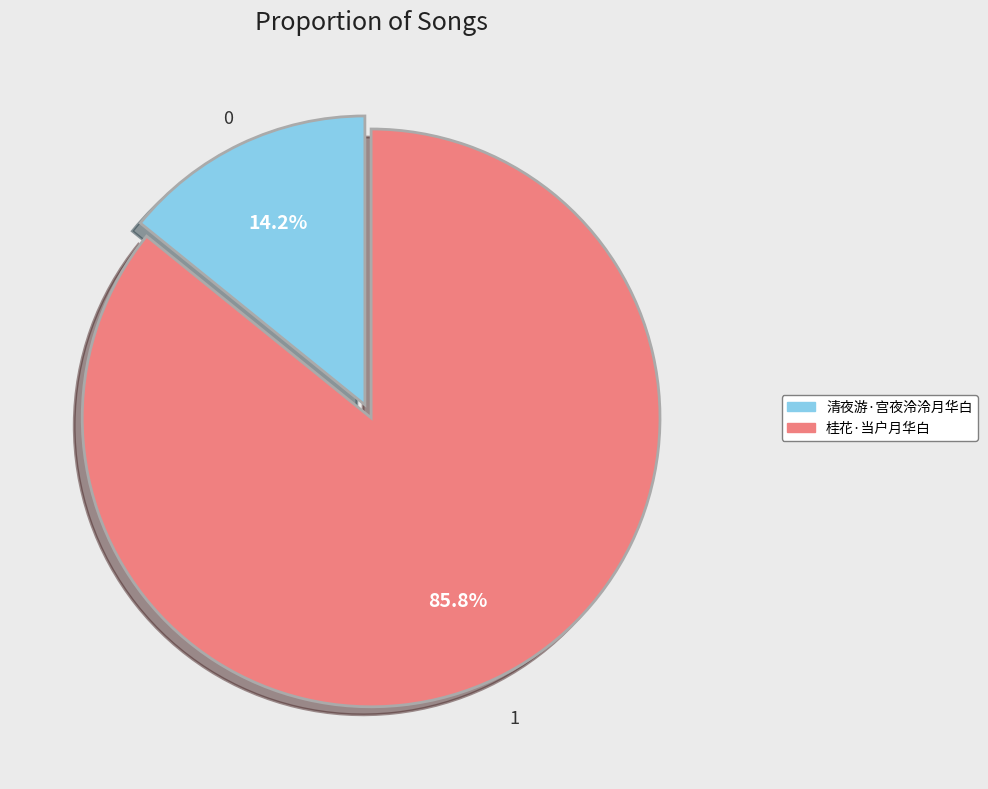

What is the largest slice in the pie chart?

桂花·当户月华白